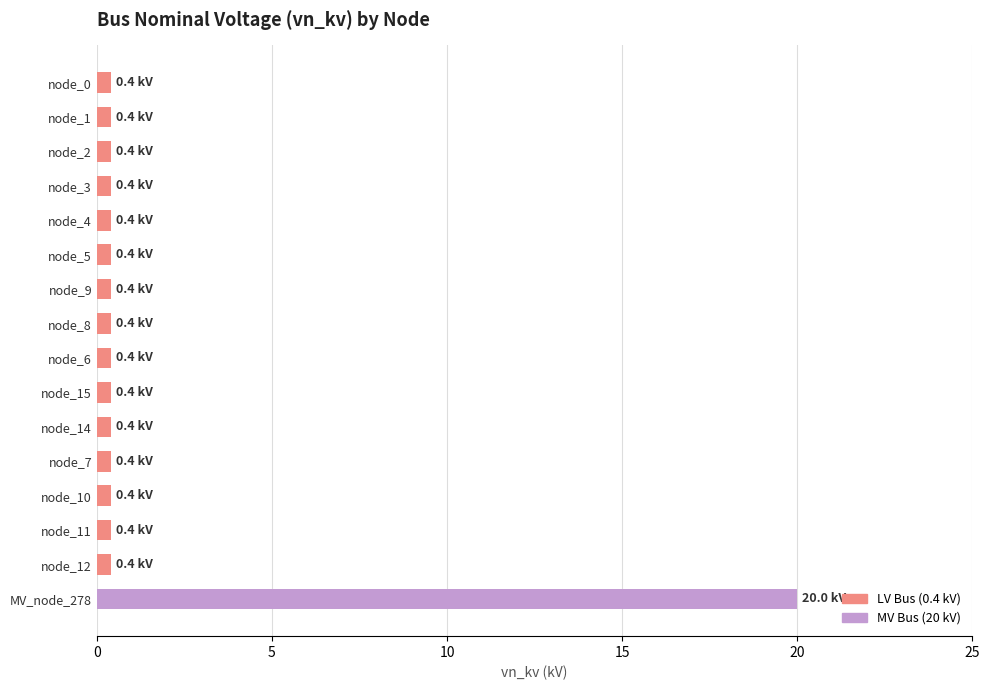

What is the greatest value displayed?

20.0